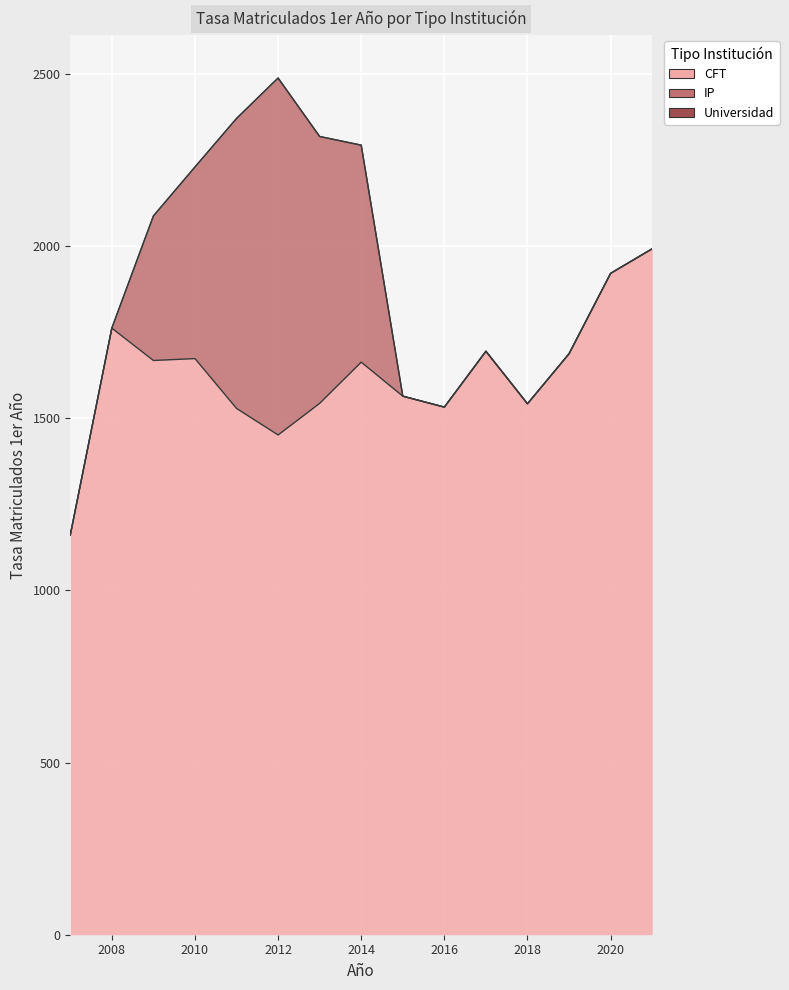

At which category does the chart reach its minimum across all series?

2007